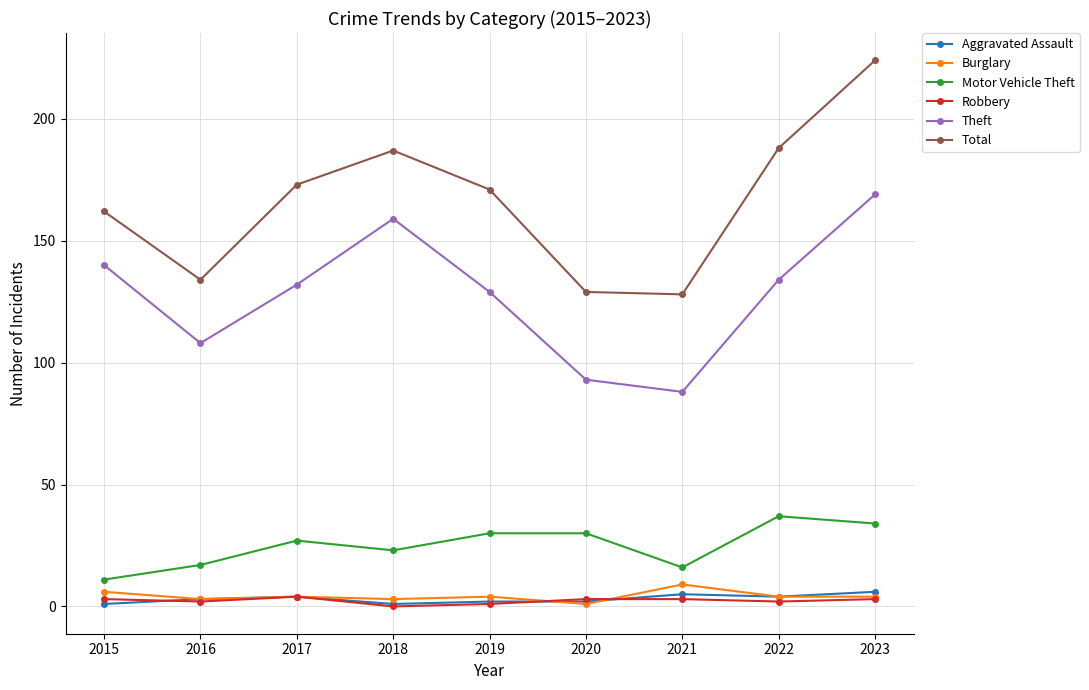

True or false: Total has more than 1 points higher than both neighbors.

False